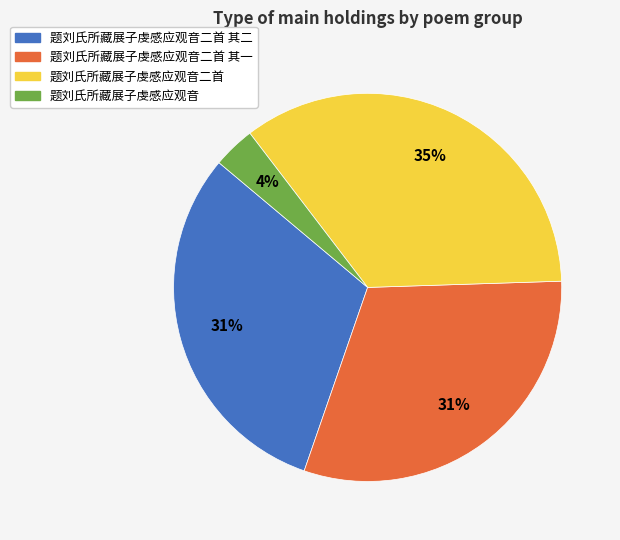

Is there a majority slice in this chart?

No